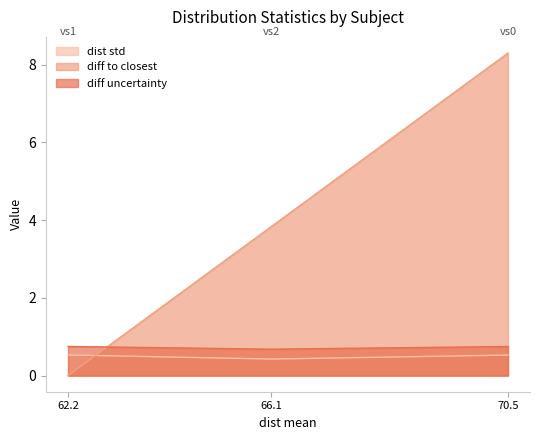

What is the average value of the dist std series?

0.5